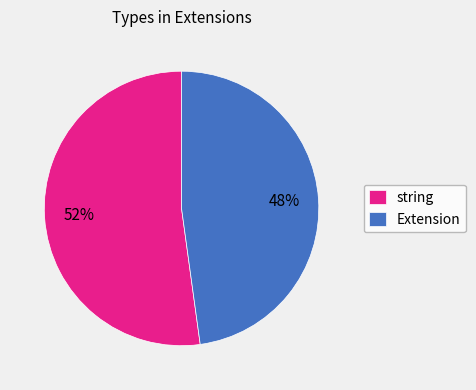

Rank the categories by value from lowest to highest.

Extension, string